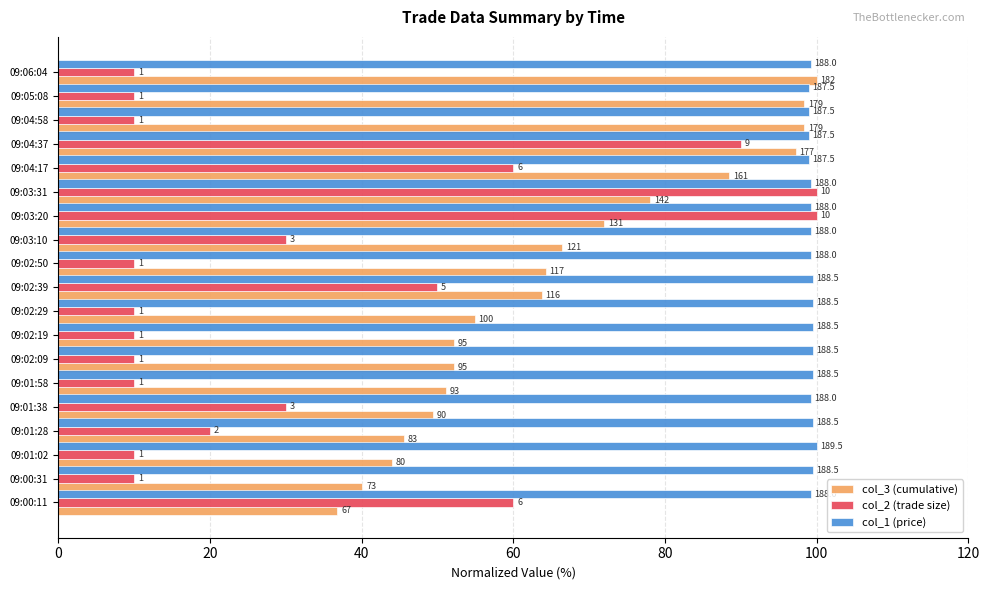

What are all the series names shown in the legend?

col_3 (cumulative), col_2 (trade size), col_1 (price)